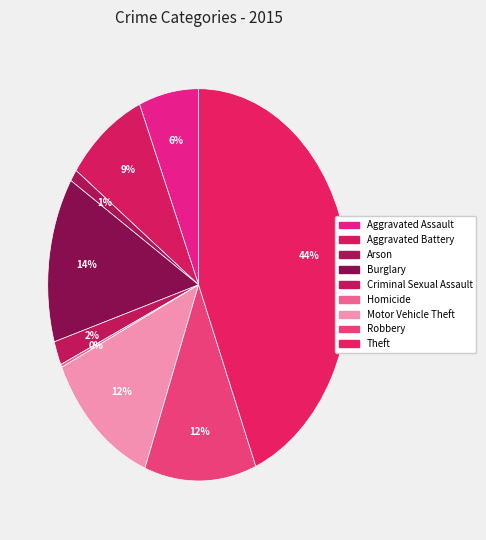

To the nearest percent, what is the difference between the Aggravated Battery and Theft slice percentages?

35%